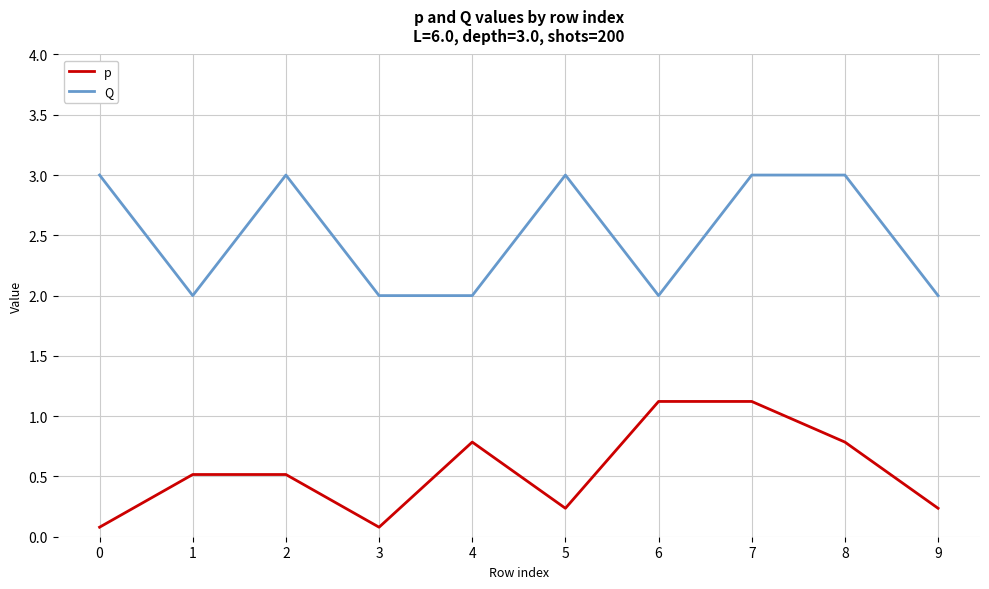

What is the maximum value shown in the chart?

3.0